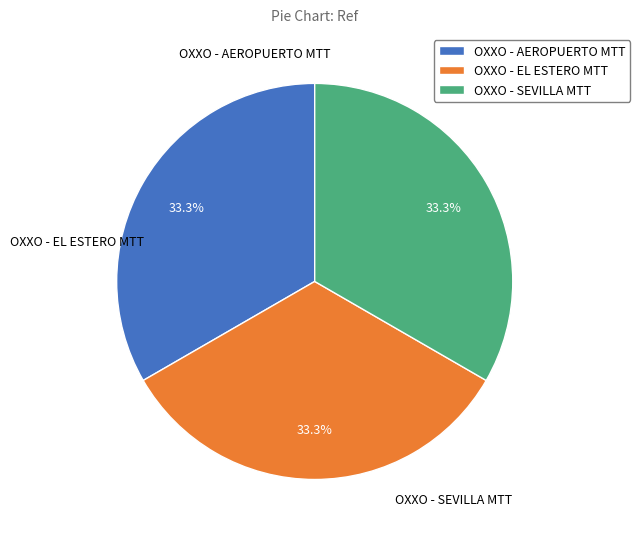

True or false: OXXO - SEVILLA MTT accounts for 33% of the total.

True